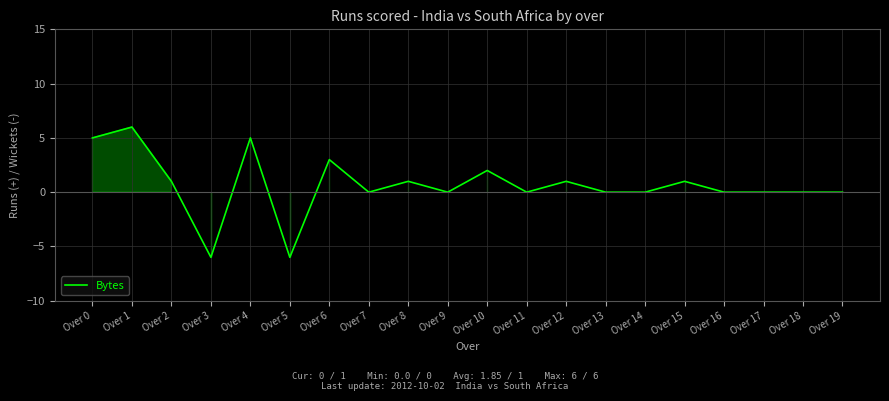

How many lines are shown in the chart?

1